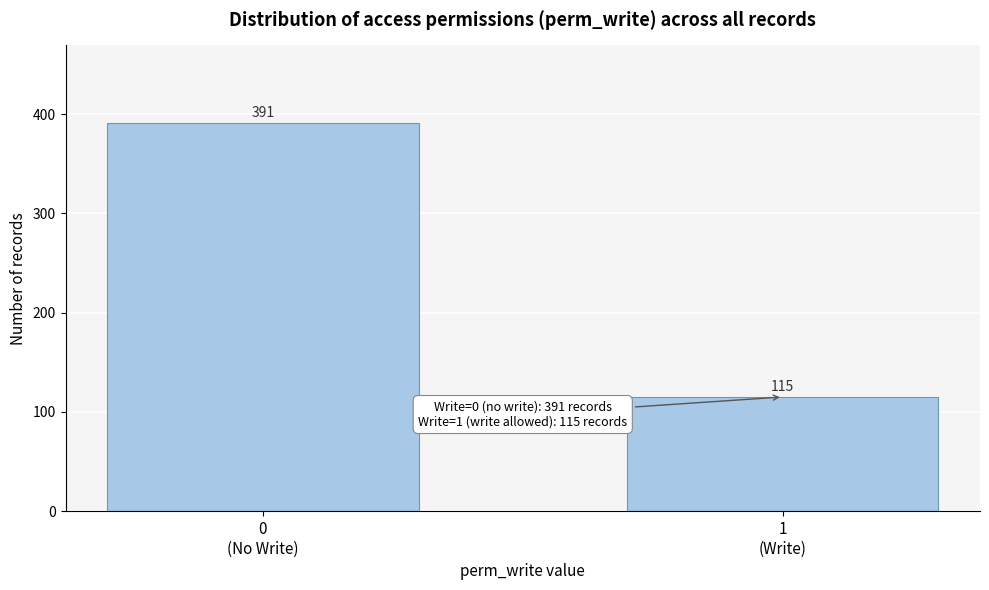

Reading left to right, list all the values displayed in this chart.

391	115